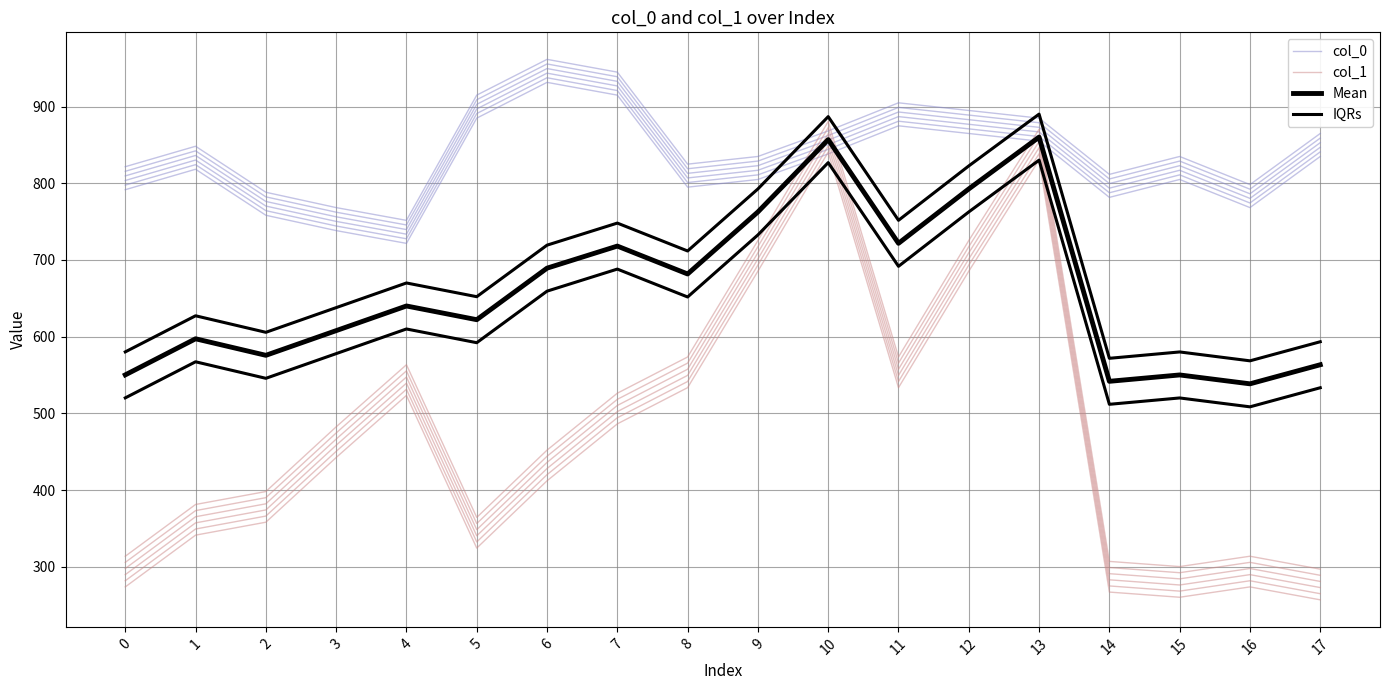

How many times do Mean and col_0 cross each other?

4